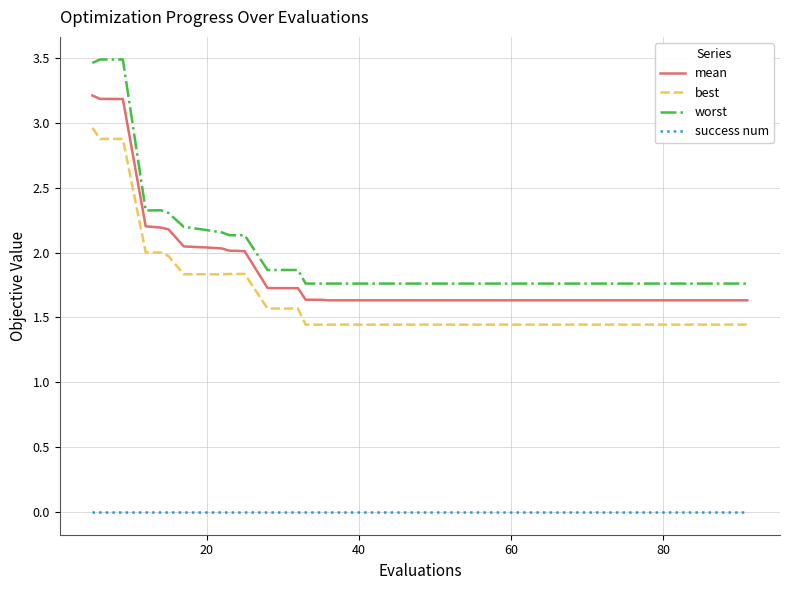

True or false: success num and mean cross at least once.

False